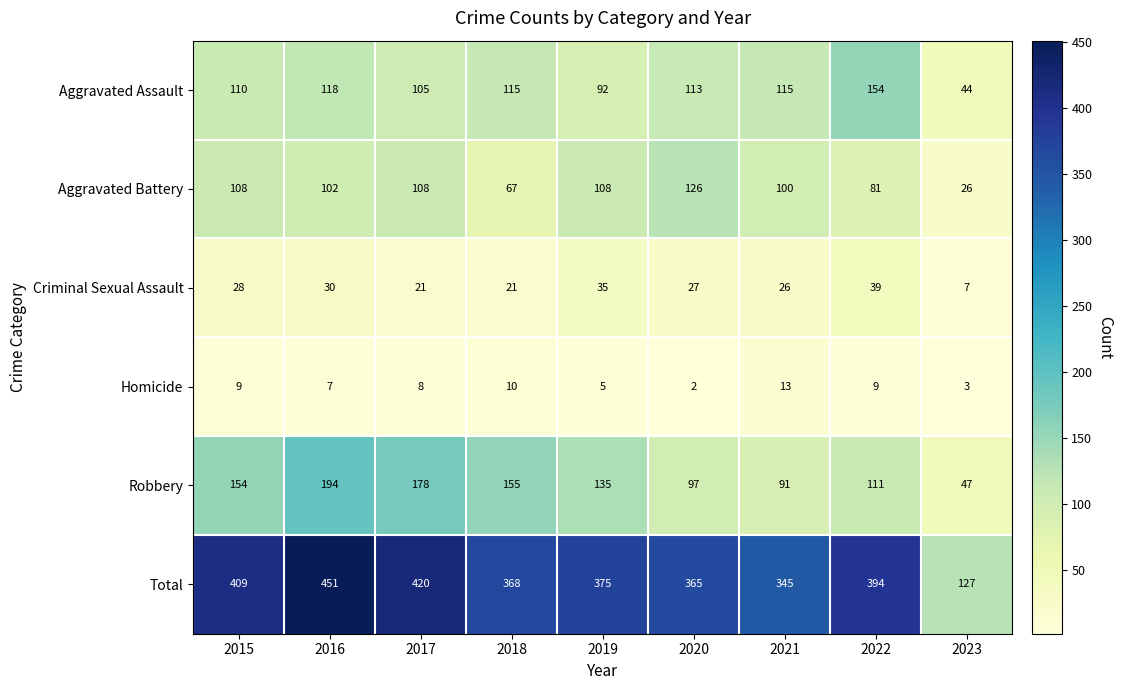

At which category is the sum across all series the highest?

2016